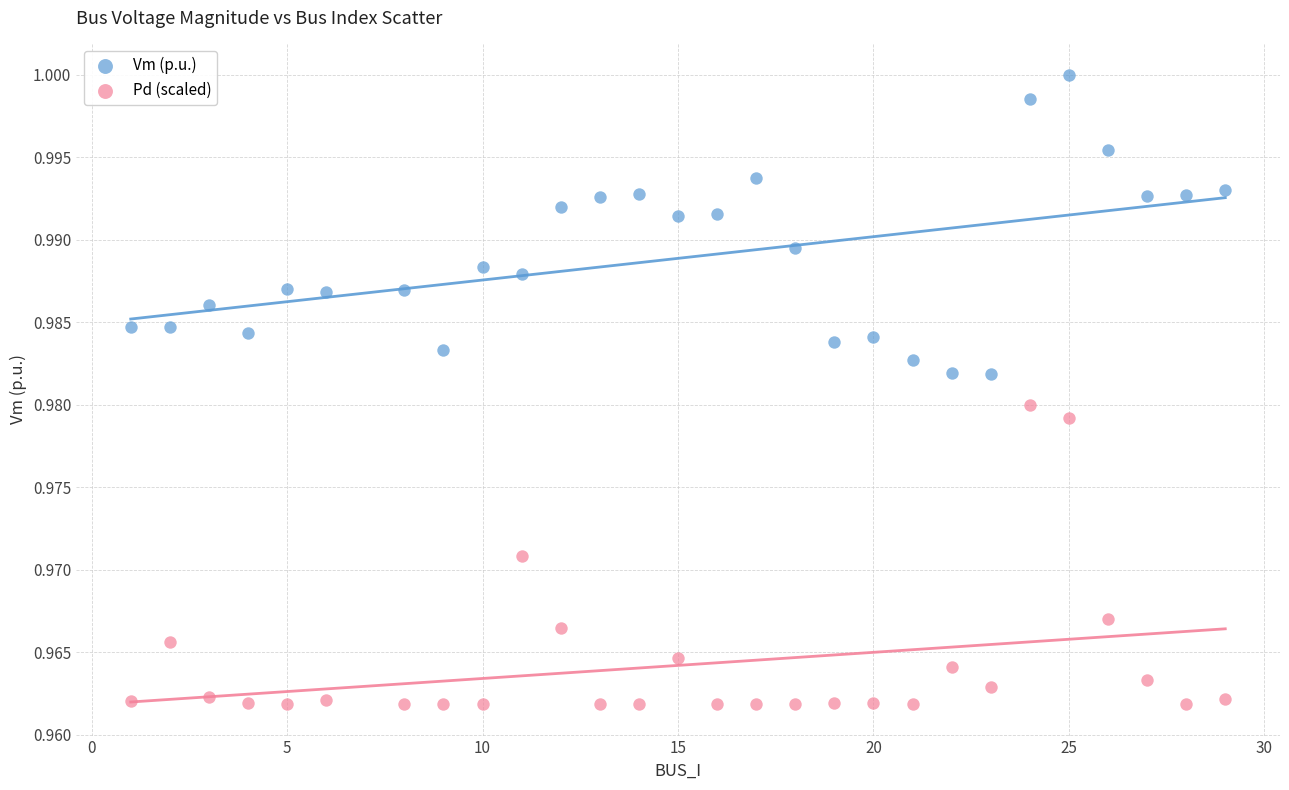

Which series contains the lowest Y value?

Pd (scaled)